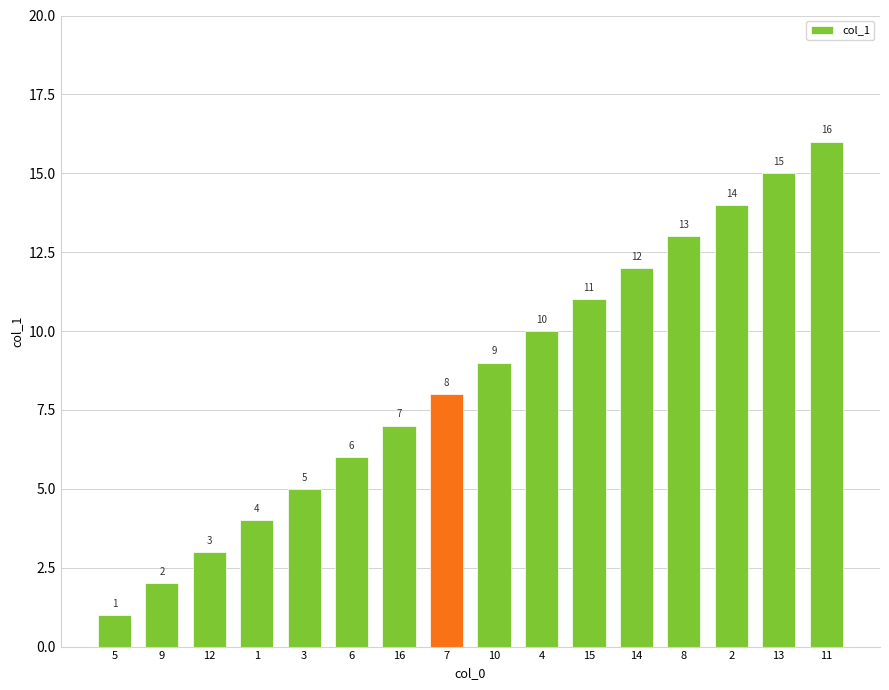

Which has a higher value, 3 or 1?

3